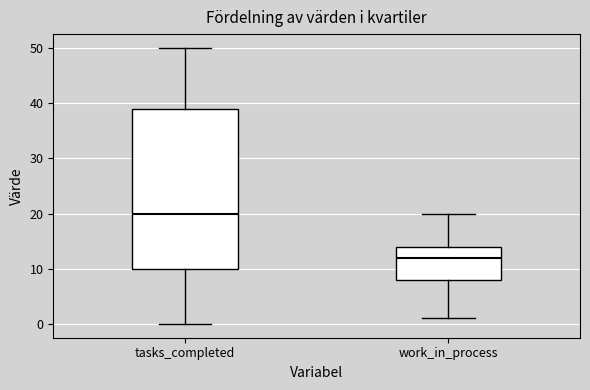

Which box is the tallest, from its lower edge to its upper edge?

tasks_completed